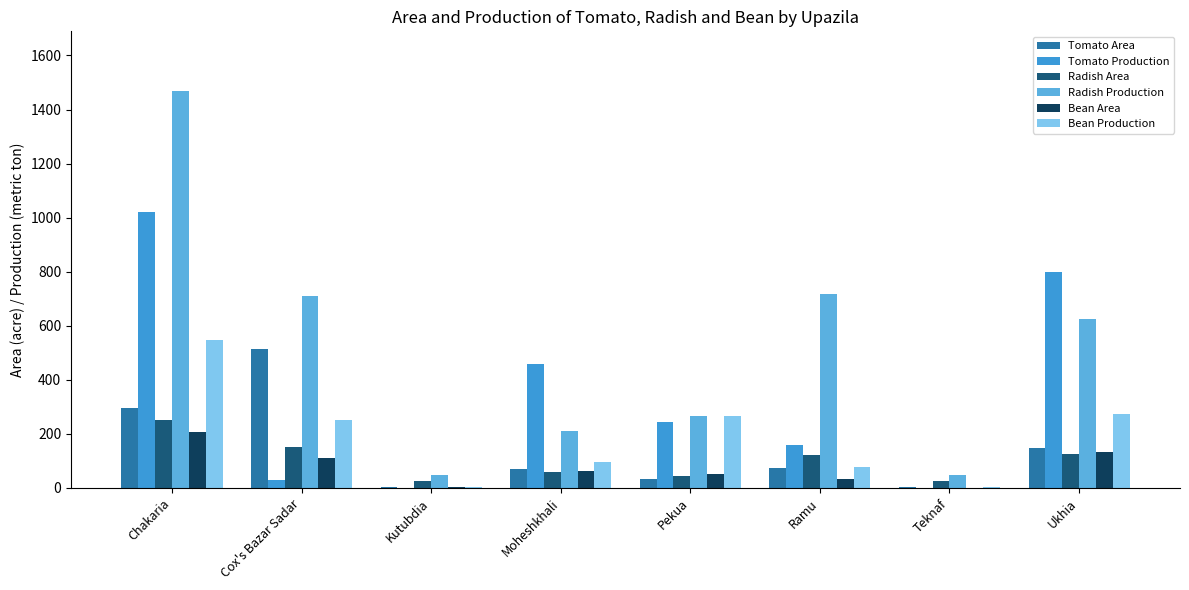

True or false: Radish Production has a value of 474 at Ramu.

False